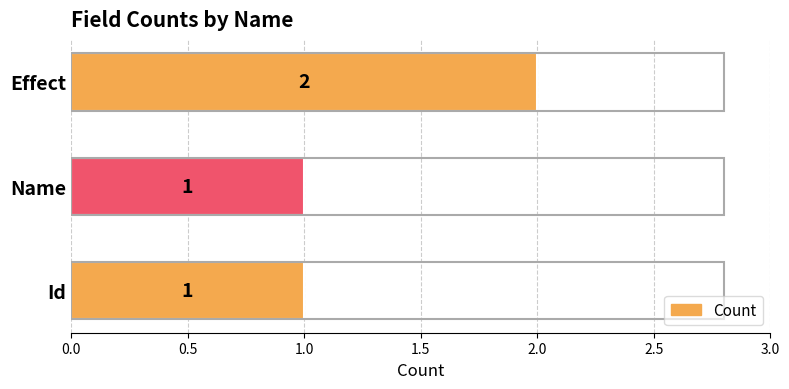

How many values are between 1 and 2?

3